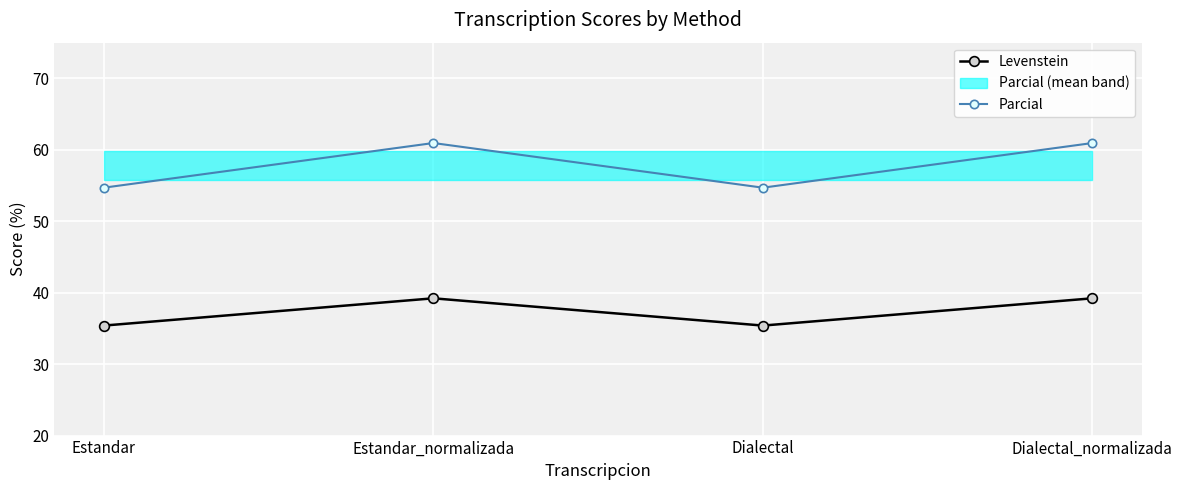

What is the difference between the maximum and second lowest values in the Parcial series?

6.3